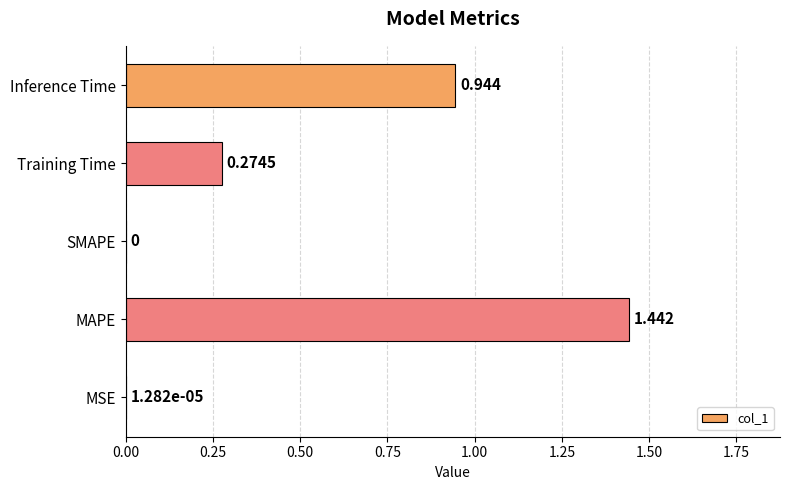

Which label corresponds to the largest value in the chart?

MAPE